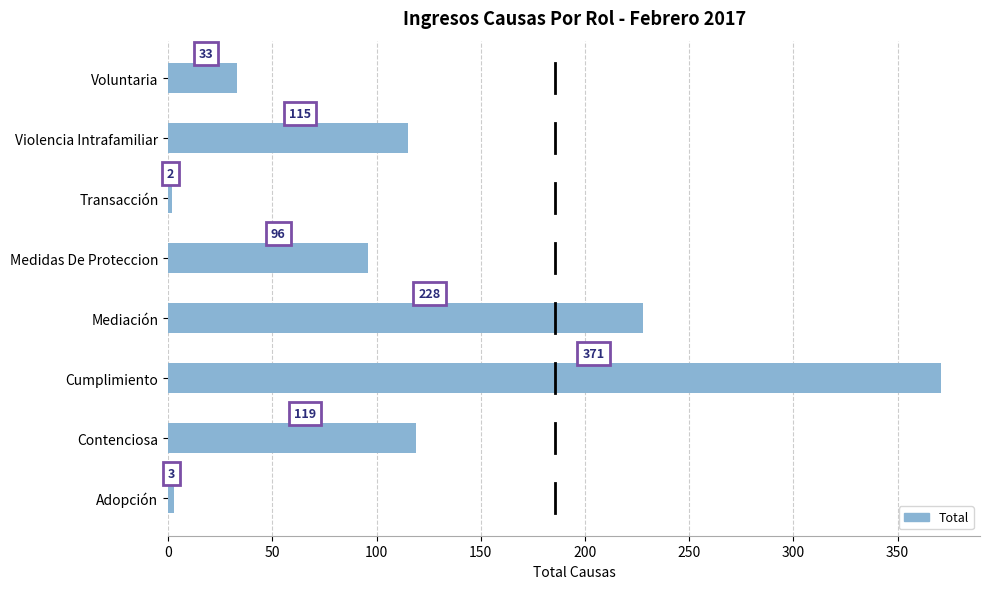

What is the sum of all values?

967